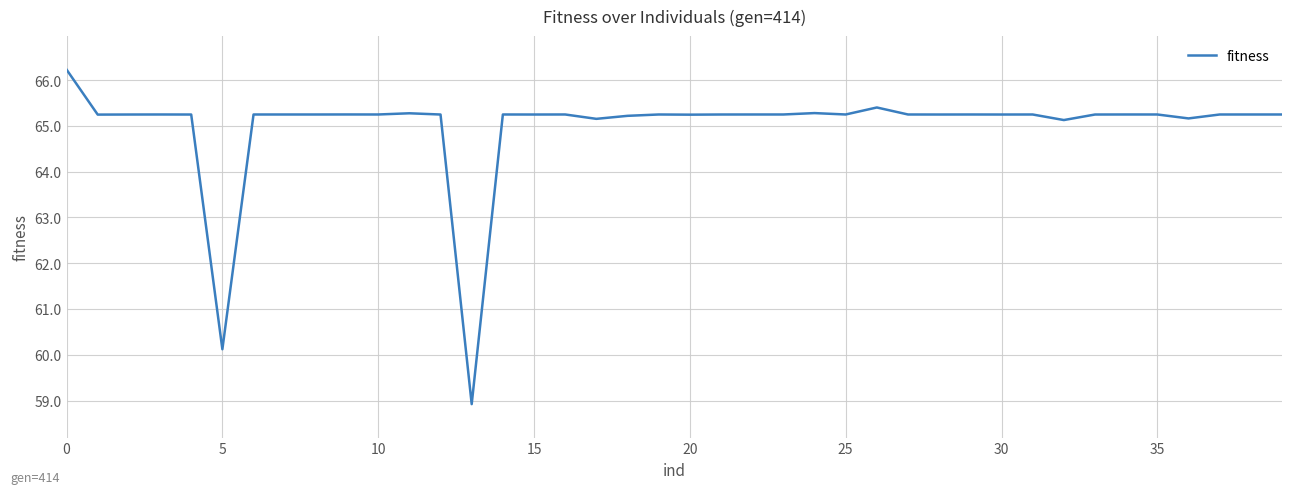

What is the minimum value shown in the chart?

58.9